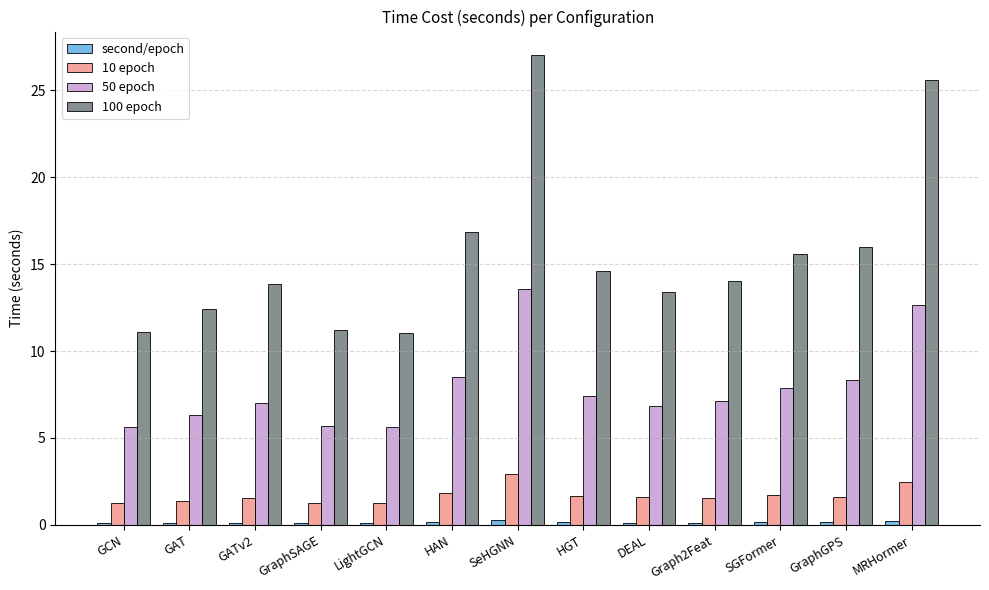

What is the sum of all 100 epoch values?

202.6